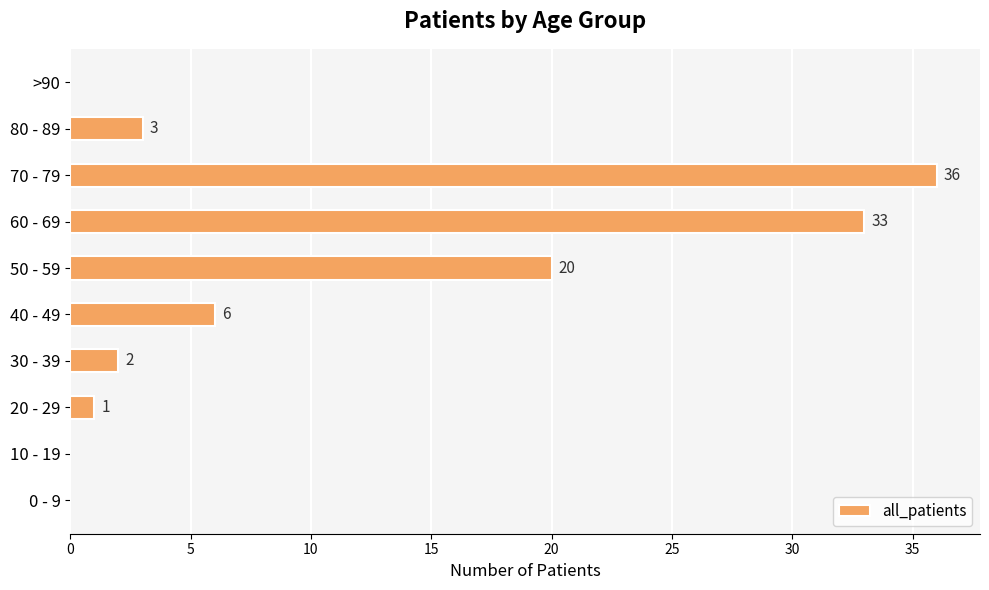

Between 40 - 49 and >90, which is larger?

40 - 49